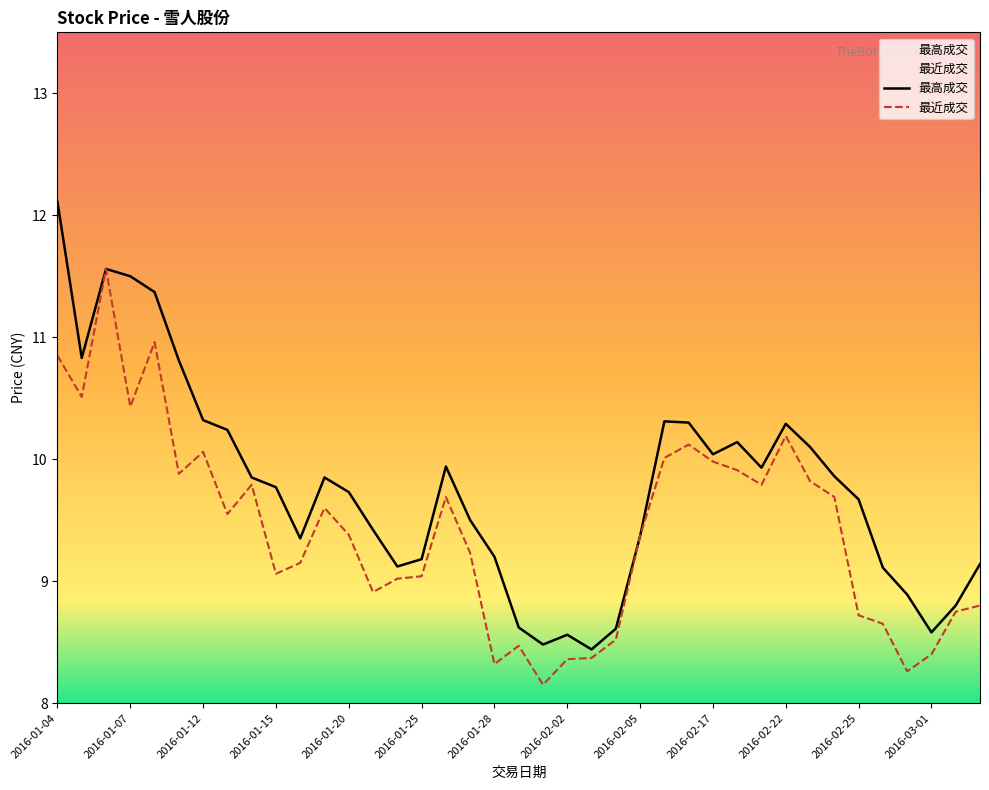

Approximately how many times larger is the value at 2016-01-19 compared to 2016-02-15?

1.0